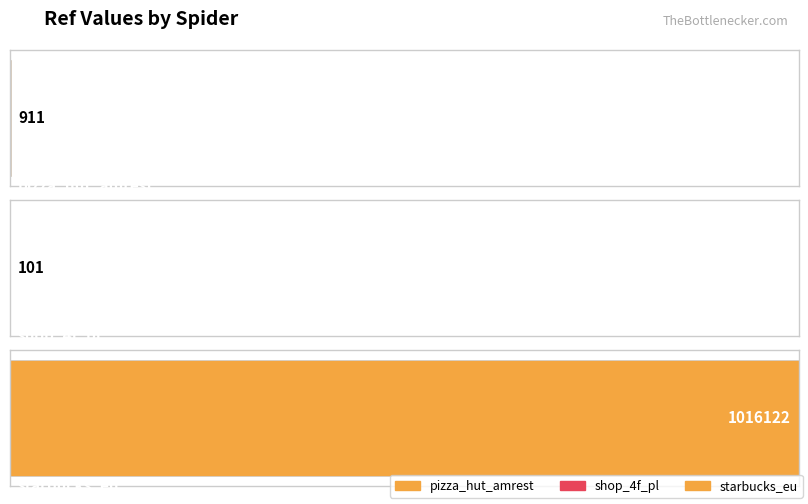

What is the difference between the maximum and minimum values?

1016021